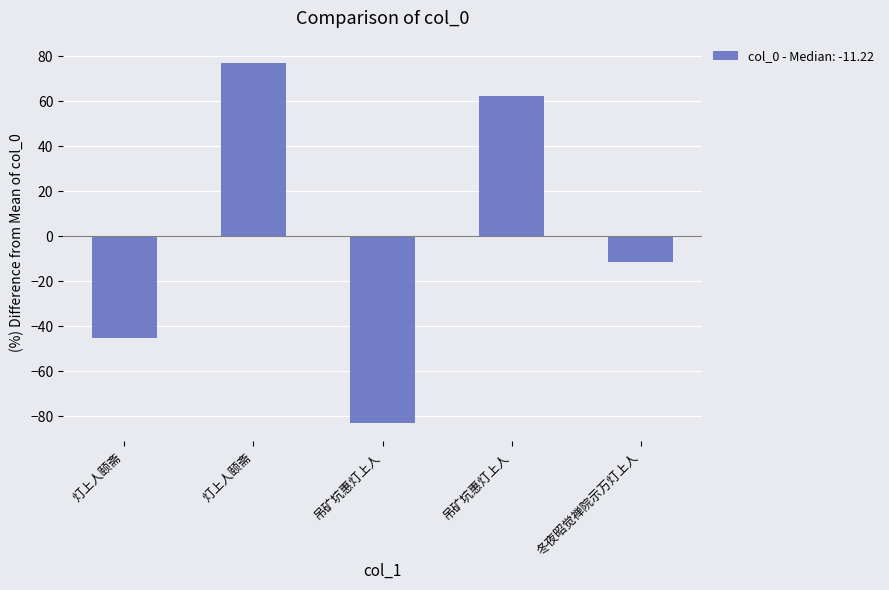

Rank the categories by value from highest to lowest.

灯上人颐斋, 吊矿坑惠灯上人, 冬夜昭觉禅院示万灯上人, 灯上人颐斋, 吊矿坑惠灯上人